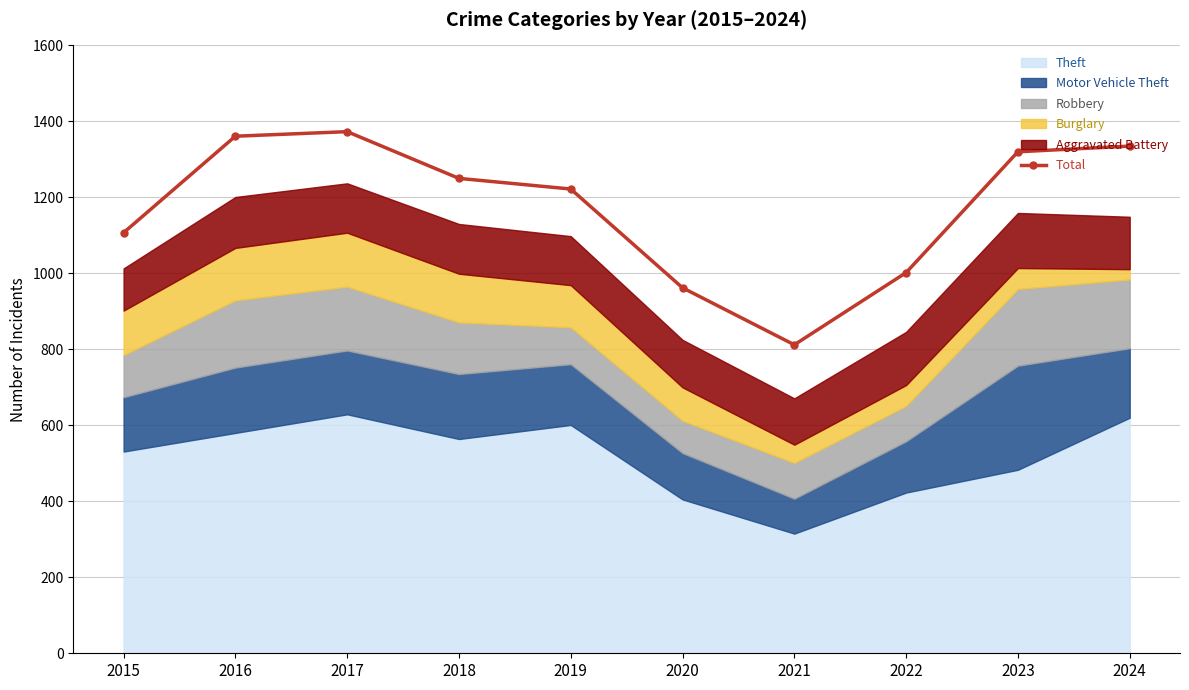

List the labels in order of value, smallest first.

2021, 2020, 2022, 2015, 2019, 2018, 2023, 2024, 2016, 2017